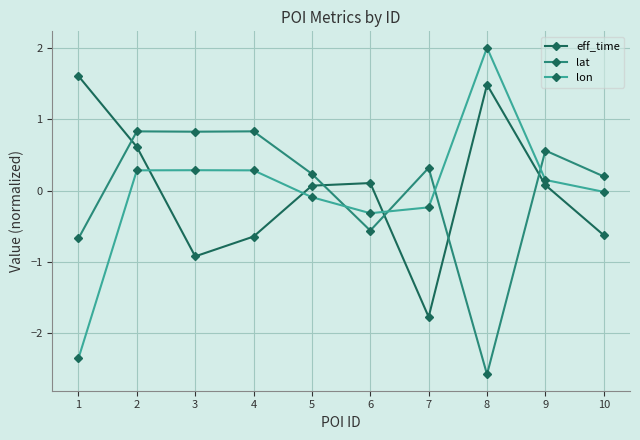

What is the maximum value for lon?

2.0